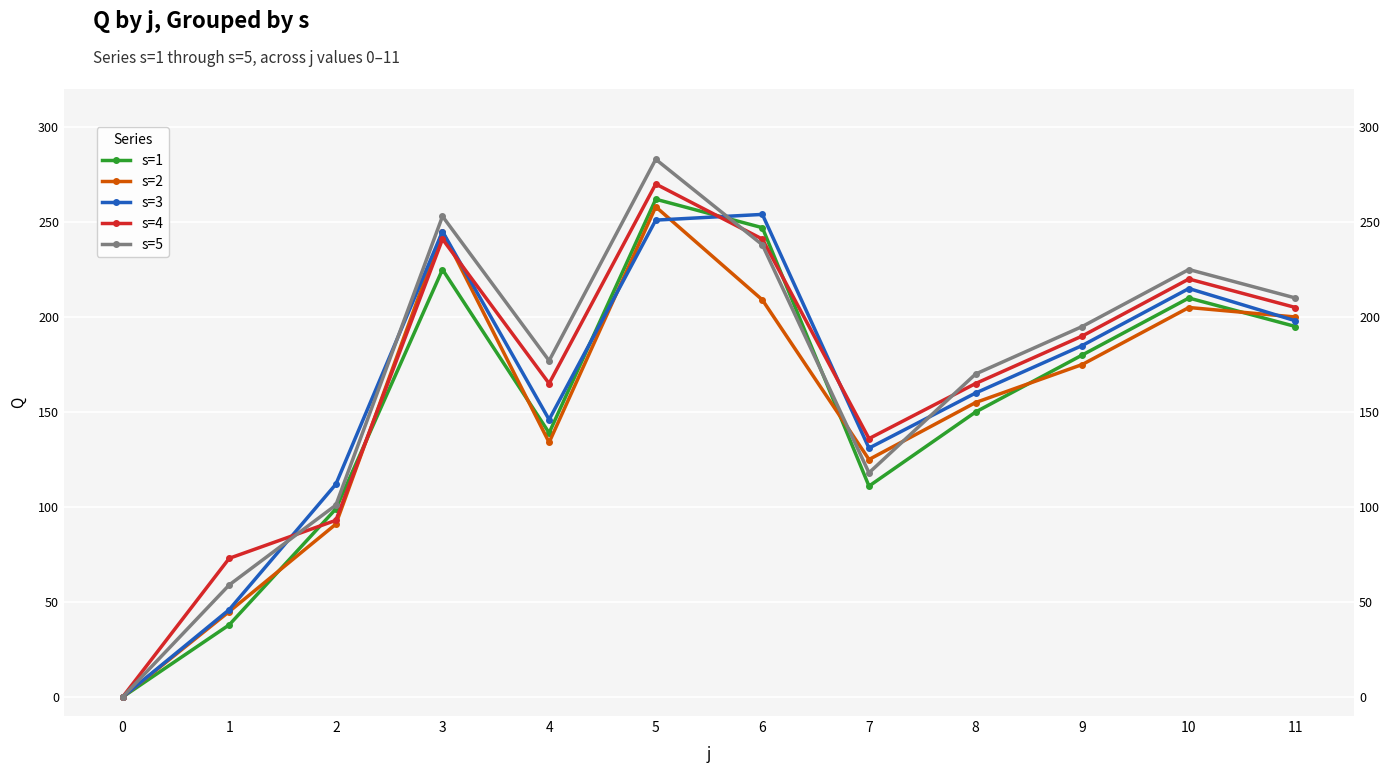

What is the approximate value of s=2 at 5?

258